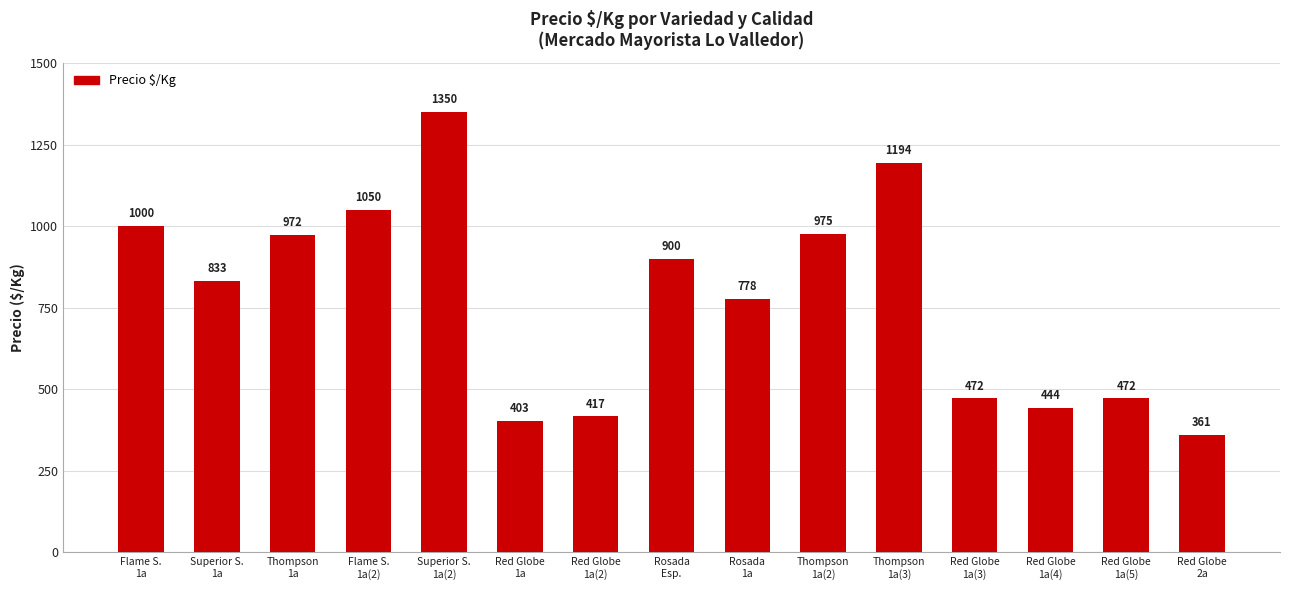

Reading left to right, transcribe all the data shown in this chart.

1000	833	972	1050	1350	403	417	900	778	975	1194	472	444	472	361